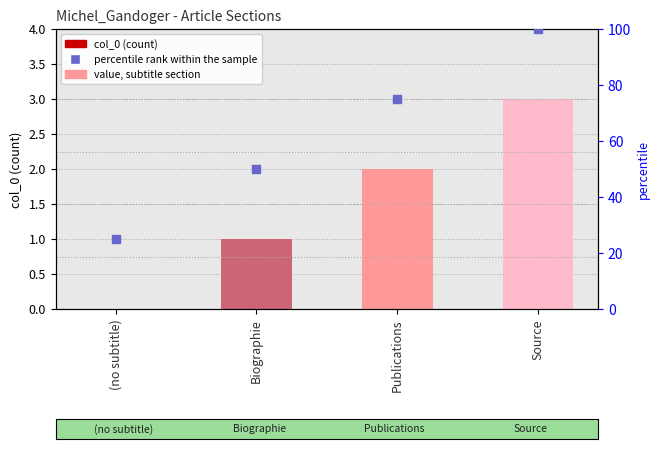

Which series contains the lowest Y value?

col_0